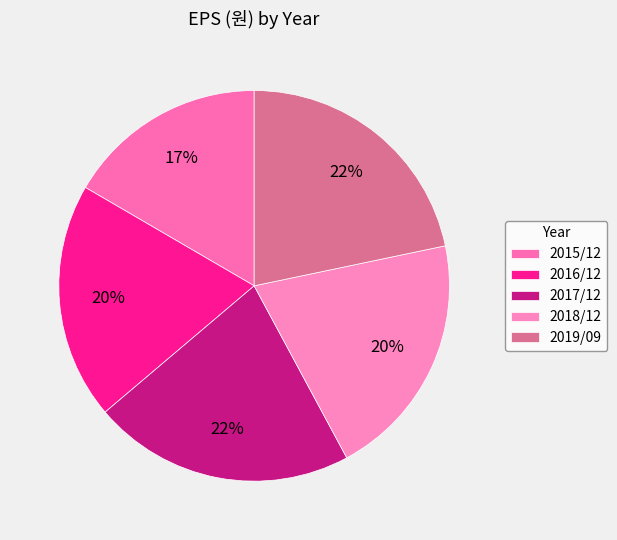

How many segments does this pie chart have?

5